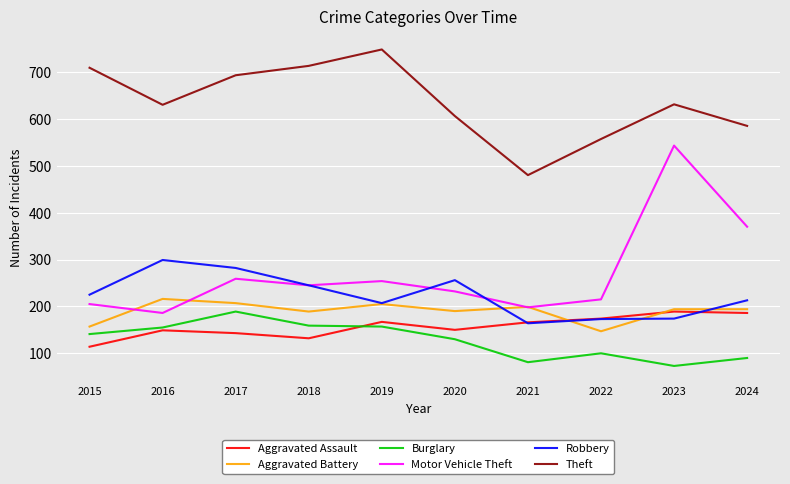

True or false: Aggravated Assault has a value of 132 at 2018.

True